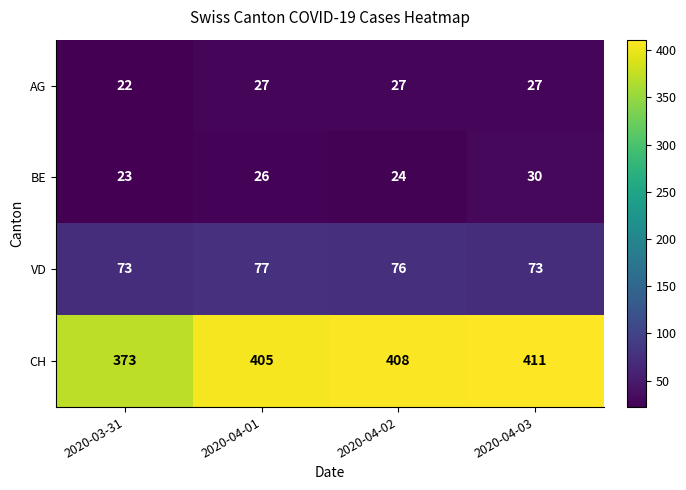

Is it true that CH equals 411 at 2020-04-03?

True